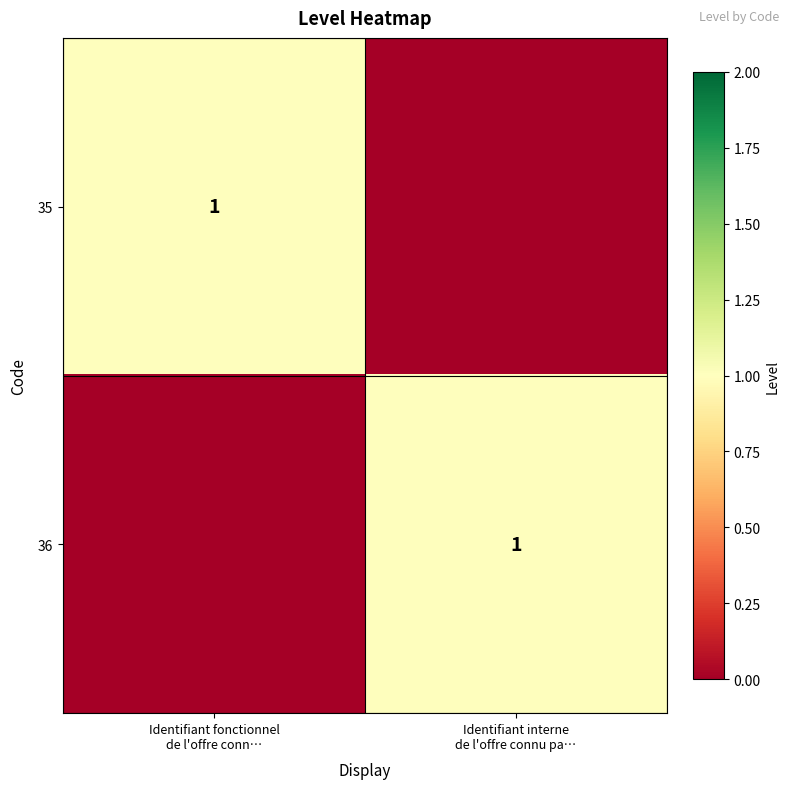

The 36 series shows 0 at Identifiant fonctionnel de l'offre conn…. True or false?

True